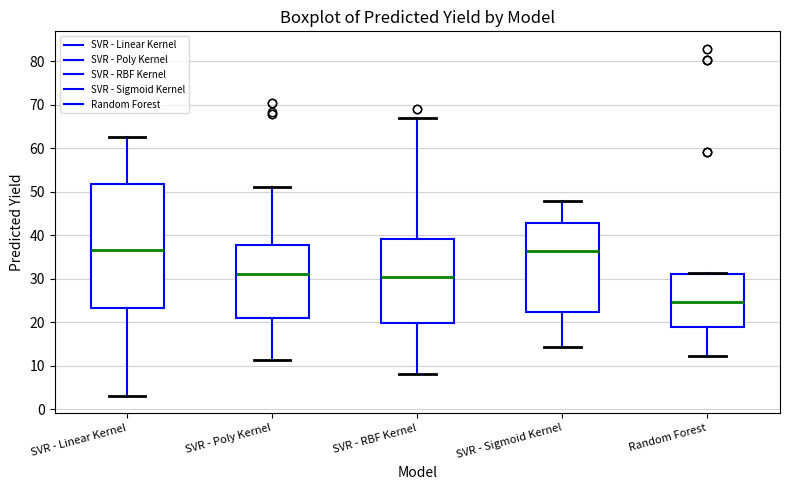

Where does the lower whisker of the box for Random Forest end on the y-axis? The values are not printed on the chart, so give them approximately, as read against the axis.

12